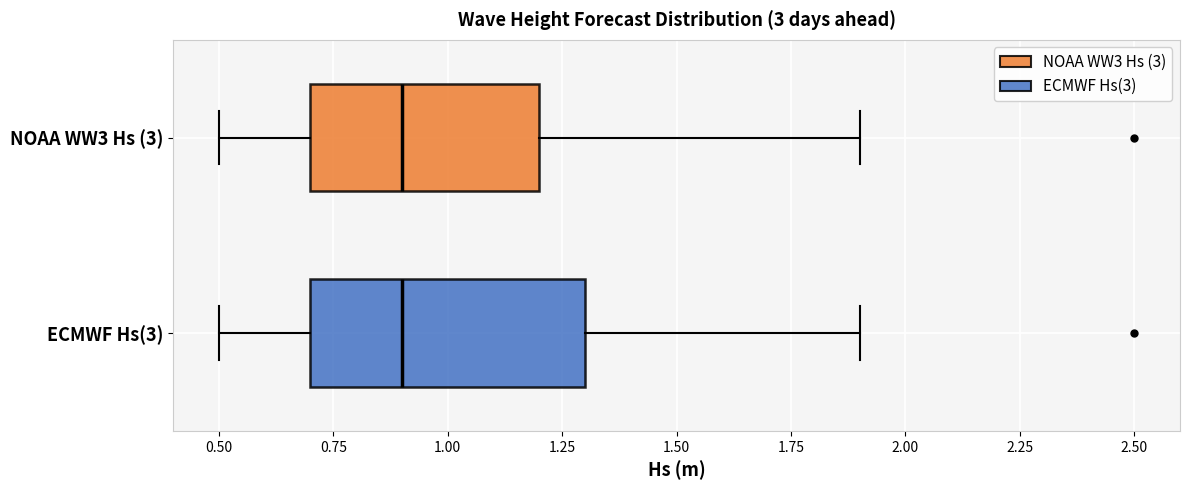

Comparing the boxes themselves (not the whiskers), which one is the widest?

ECMWF Hs(3)